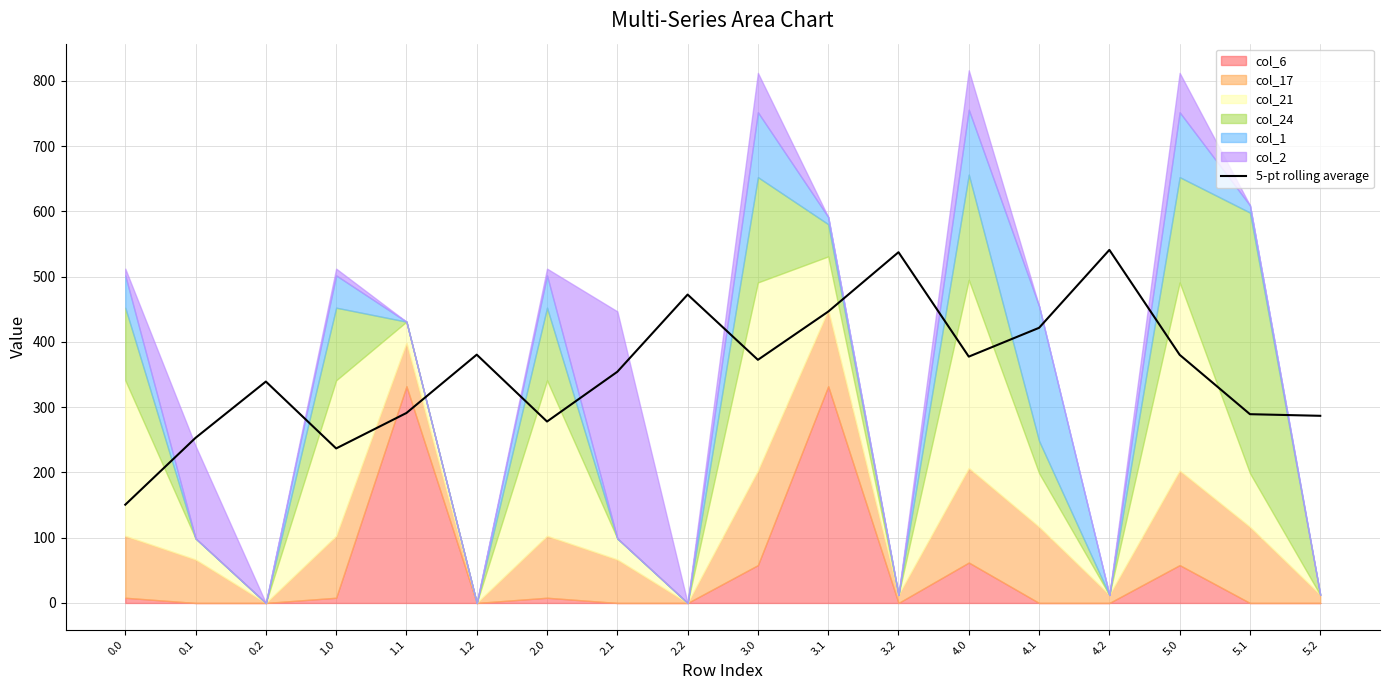

What is the ratio of the value at 5.2 to the value at 1.0?

1.2